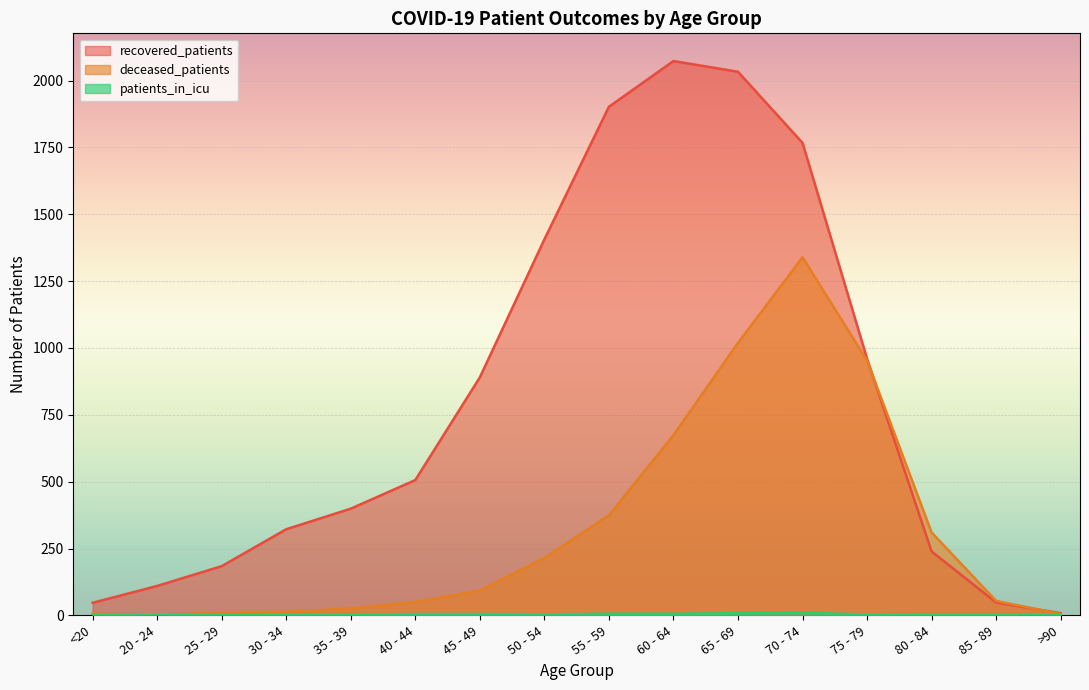

How many values in the recovered_patients series exceed 506?

7